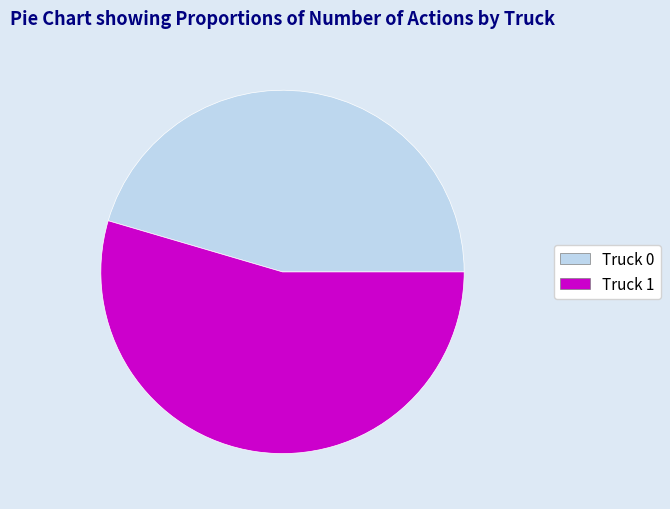

The Truck 1 slice represents 55% of the pie. True or false?

True